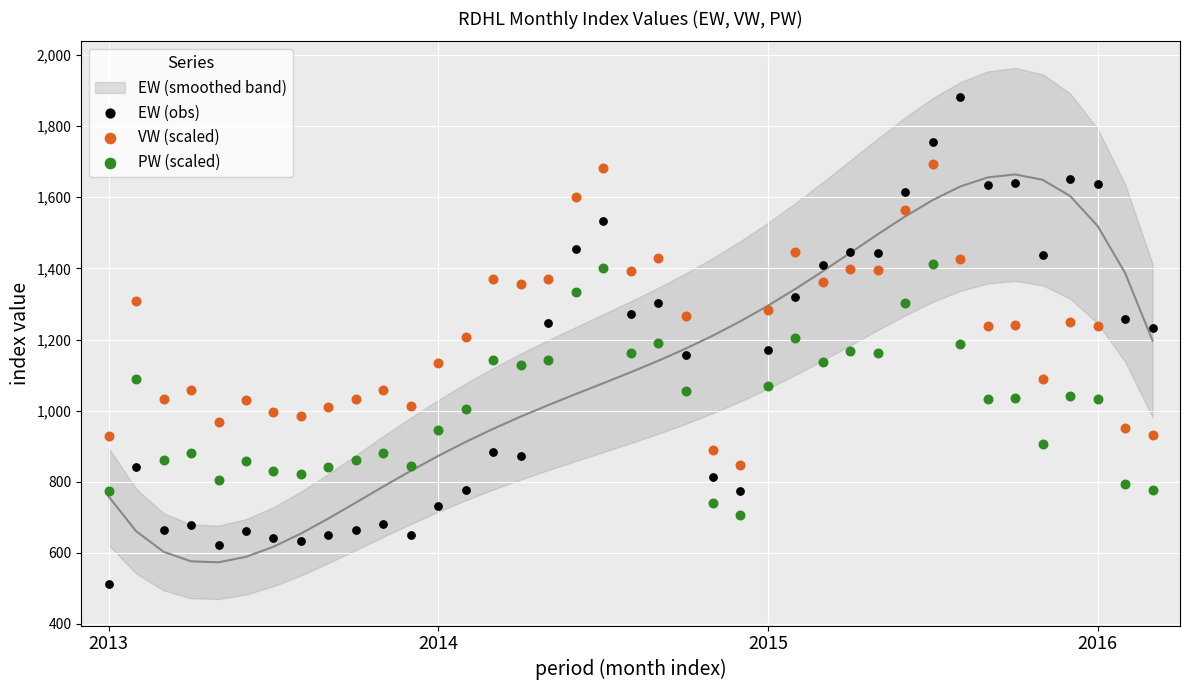

Across all data points, what is the range of Y values (max minus min)?

1370.5